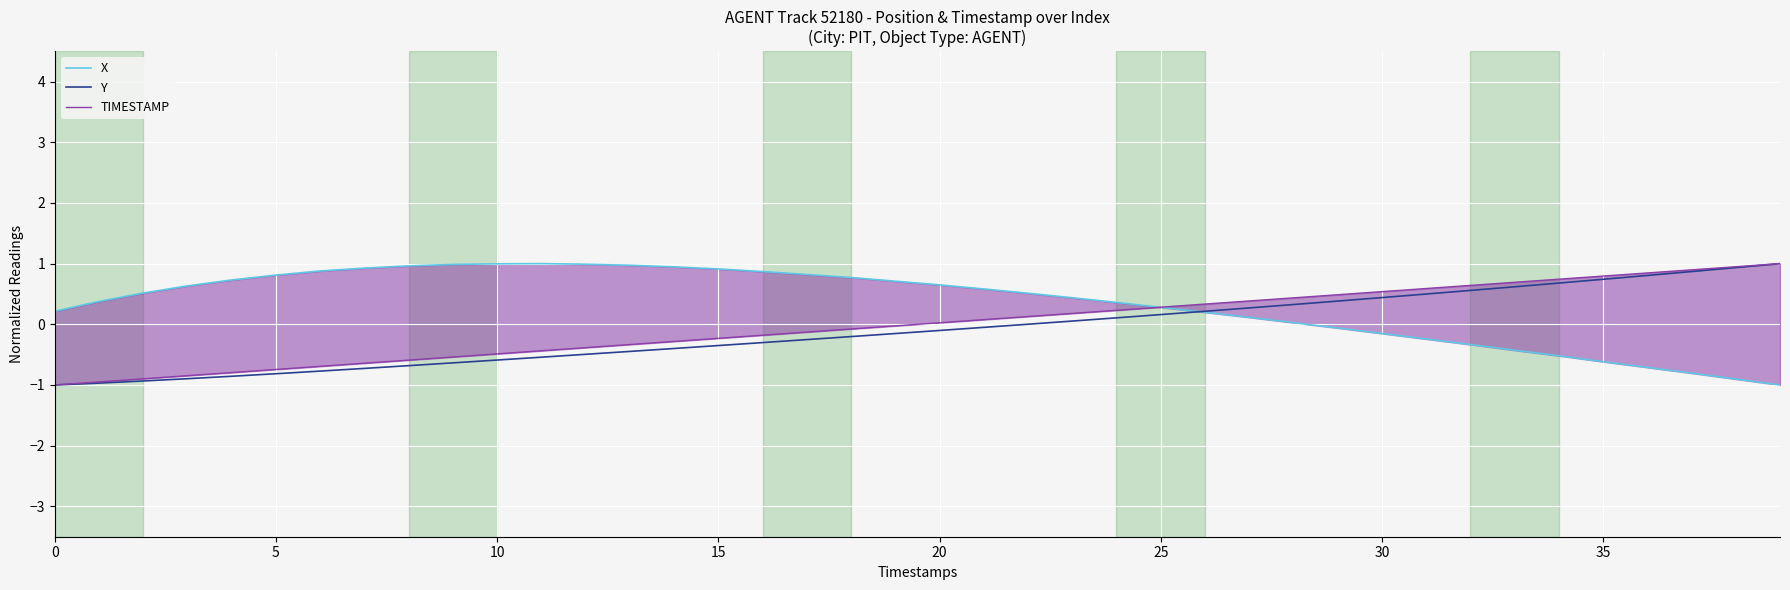

Which has a higher value, 12 or 18?

12